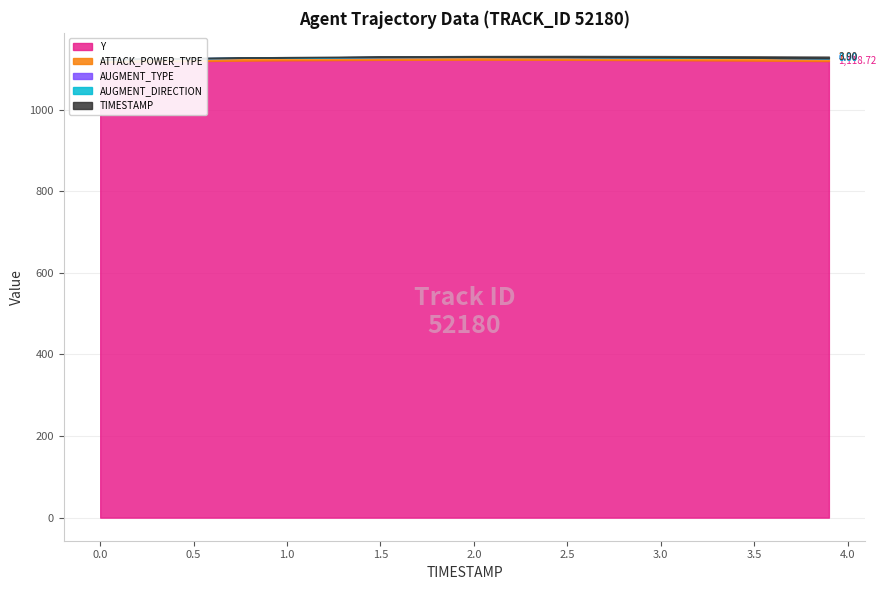

How many positive values does the TIMESTAMP series have?

8